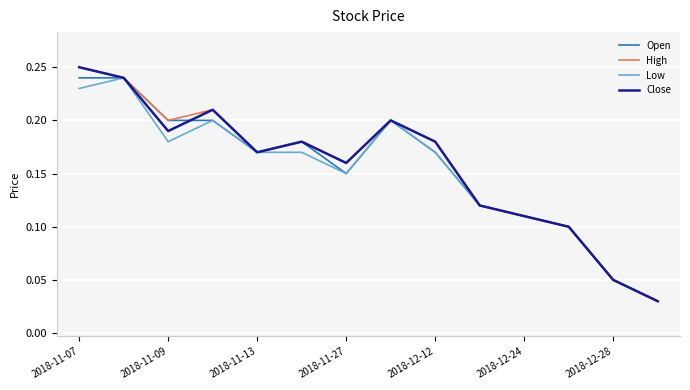

What is the sum of all Low values?

2.1